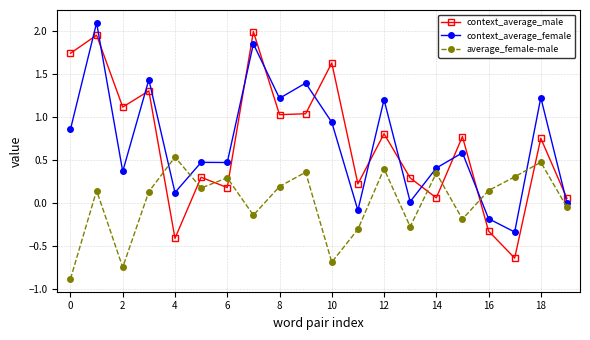

True or false: context_average_female and average_female-male intersect in this chart.

True